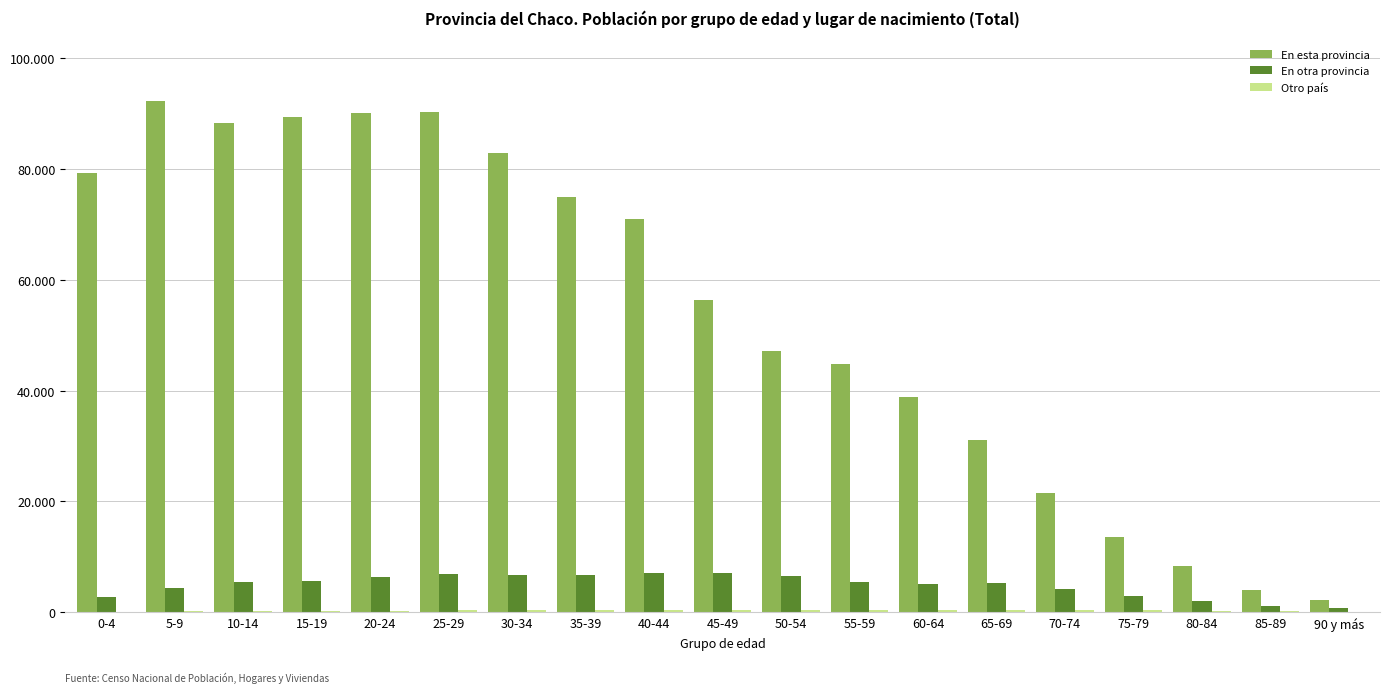

Are the bars grouped side by side (vs. stacked)?

Yes